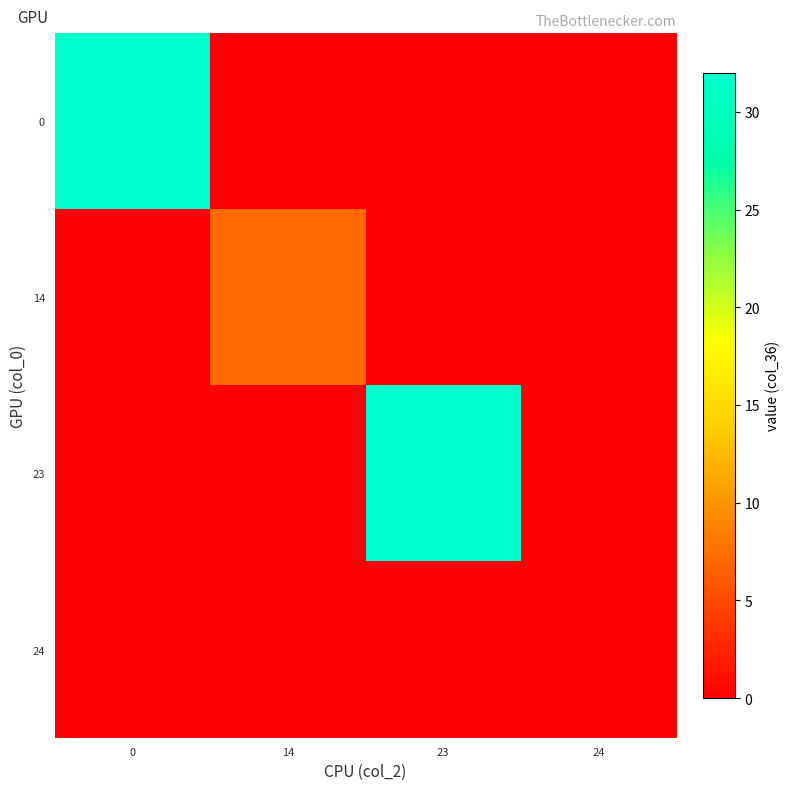

Reading left to right, extract all data points from this chart.

row_0: 32	0	0	0
row_1: 0	7	0	0
row_2: 0	0	32	0
row_3: 0	0	0	0